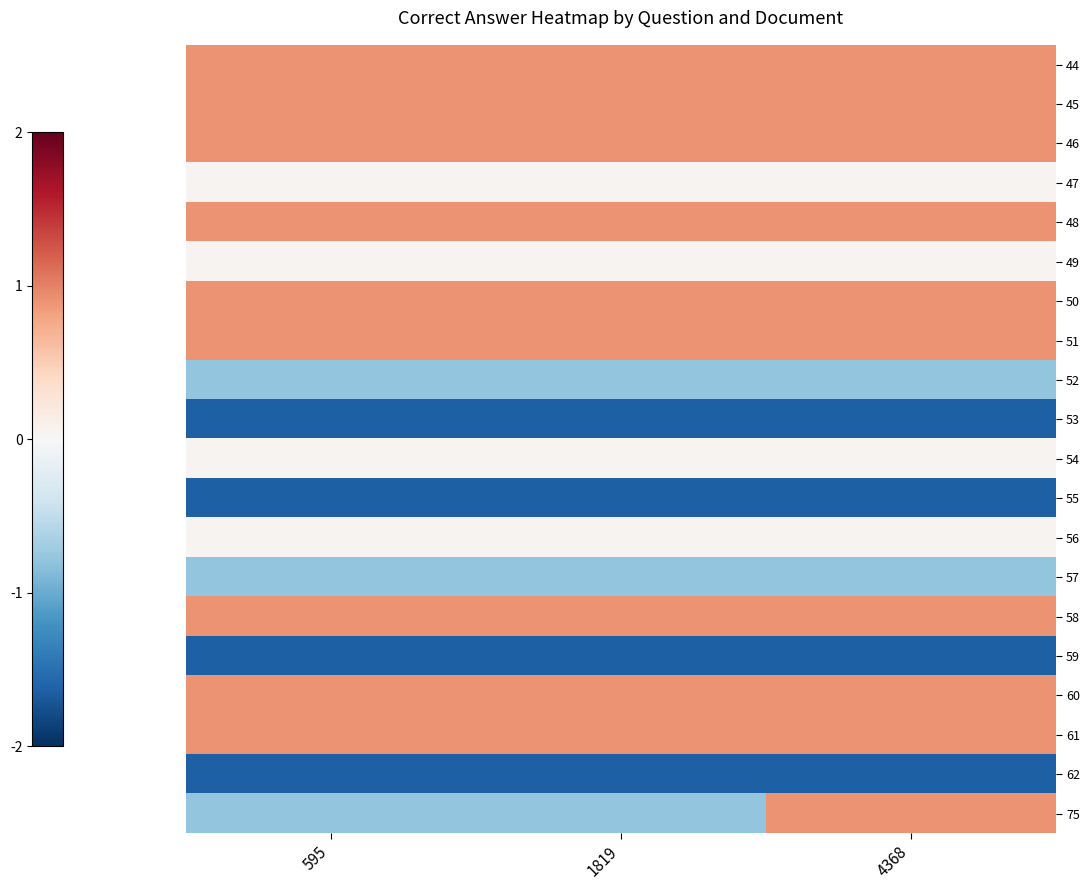

Which has a higher value, 1819 or 595?

1819